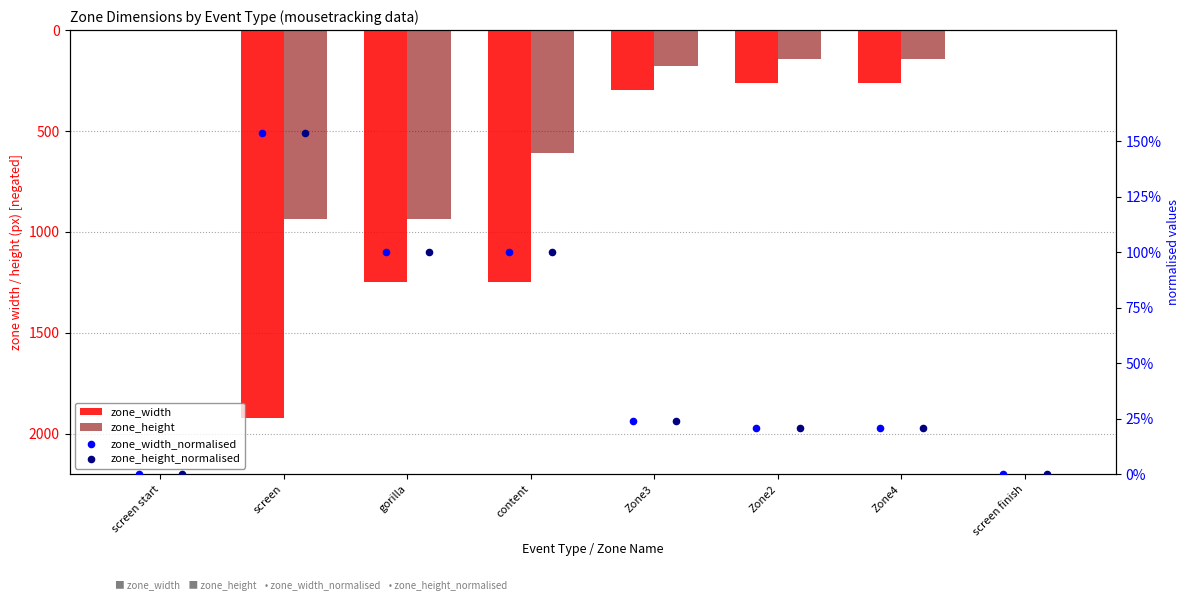

What are all the series names shown in the legend?

zone_width, zone_height, zone_width_normalised, zone_height_normalised